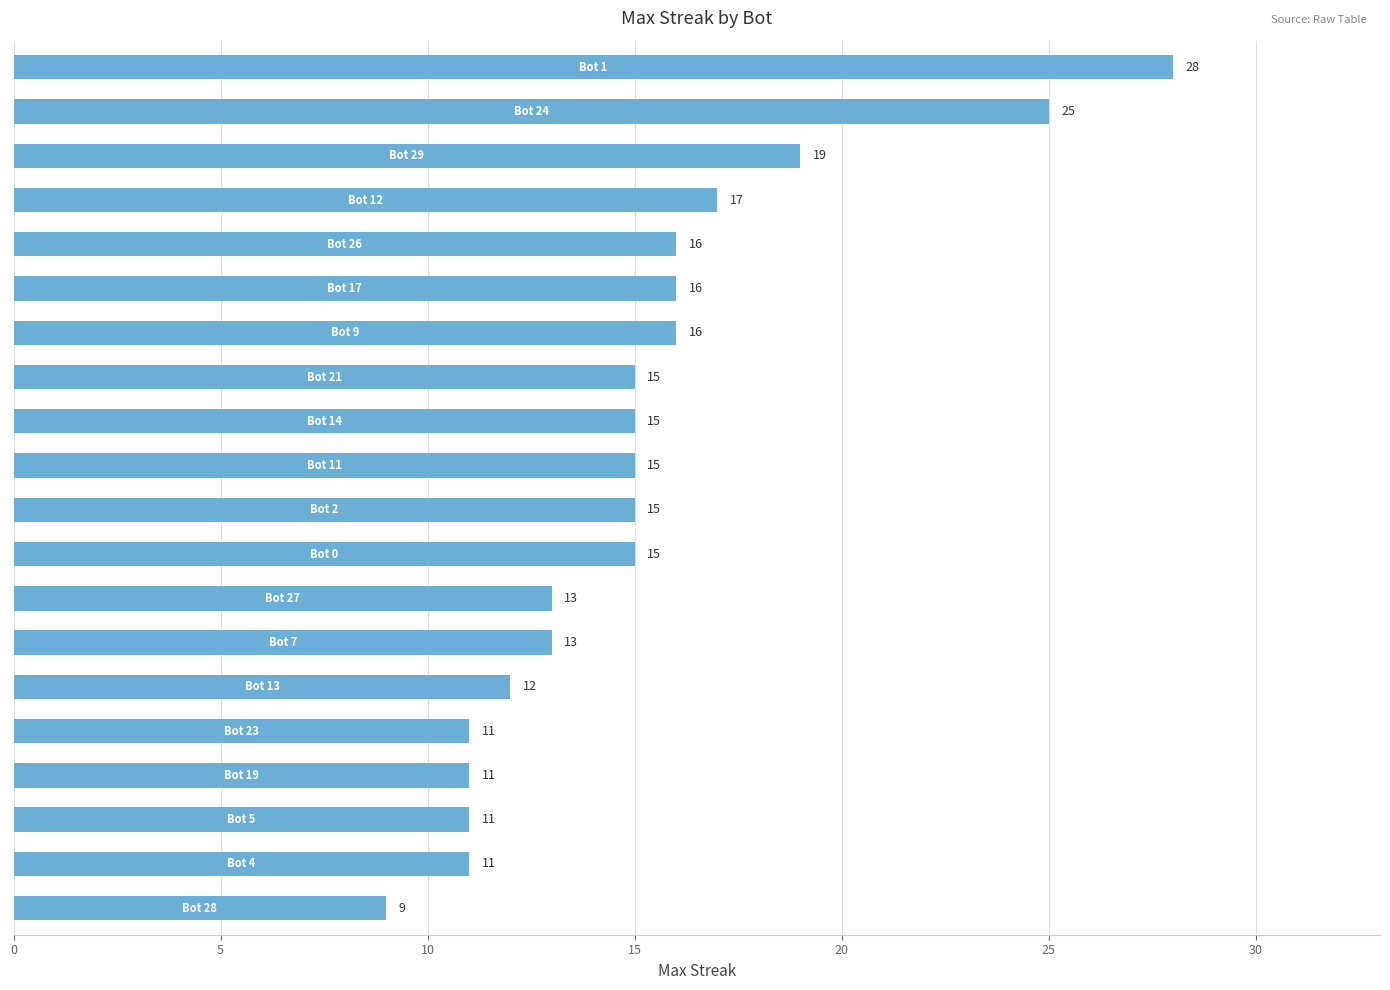

Reading top to bottom, transcribe all the data shown in this chart.

28	25	19	17	16	16	16	15	15	15	15	15	13	13	12	11	11	11	11	9